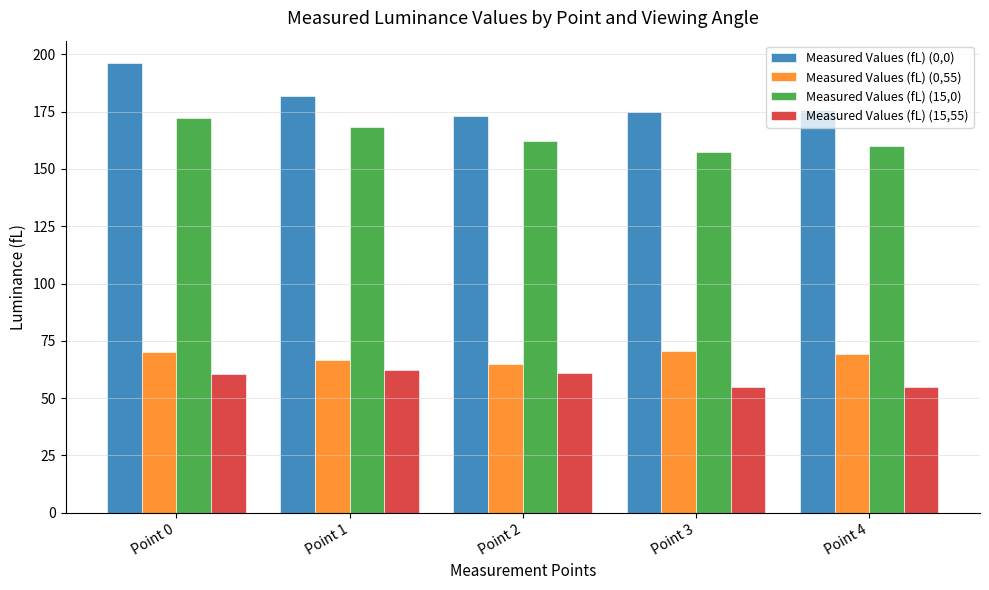

What is the value of the Measured Values (fL) (0,55) bar at the 5th from the left?

69.4